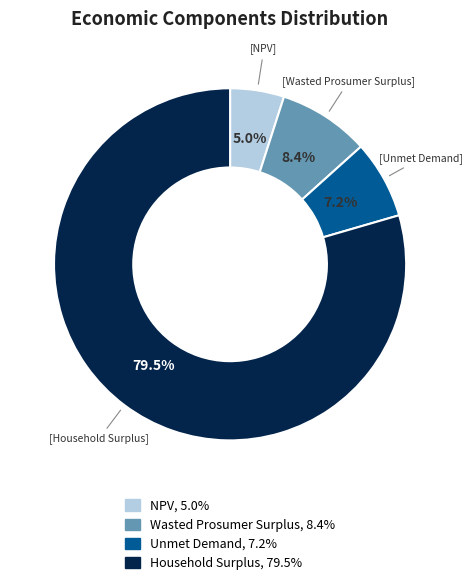

Rank the categories by value from highest to lowest.

Household Surplus, Wasted Prosumer Surplus, Unmet Demand, NPV